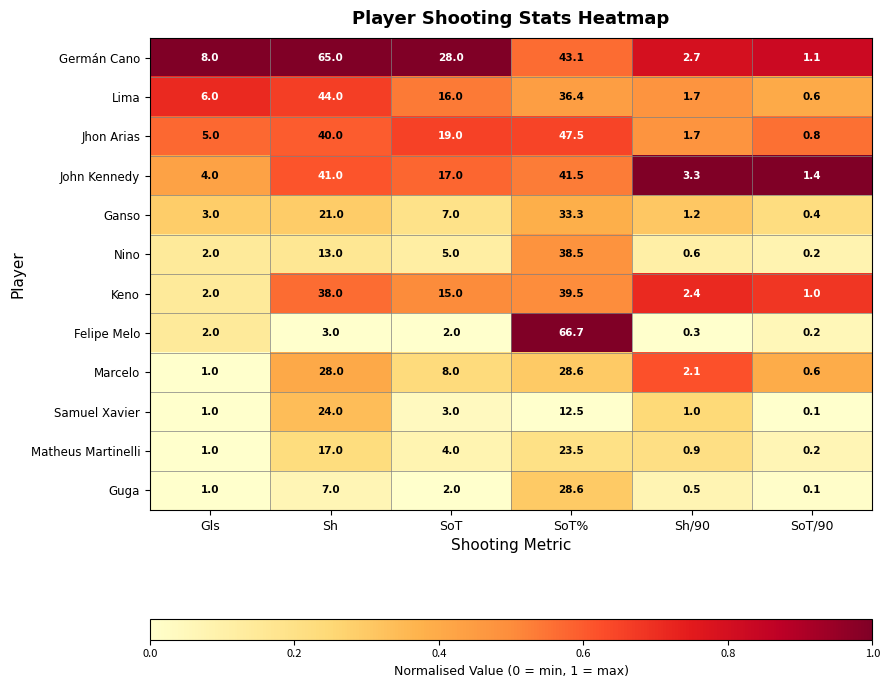

At which category is the sum across all series the highest?

SoT%